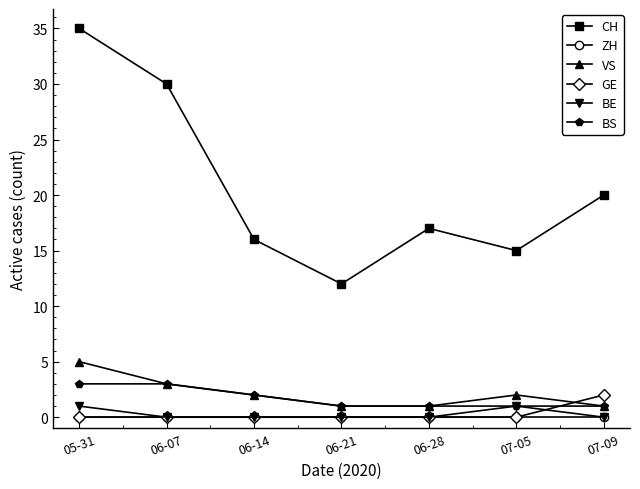

Where is the first local minimum for CH?

06-21